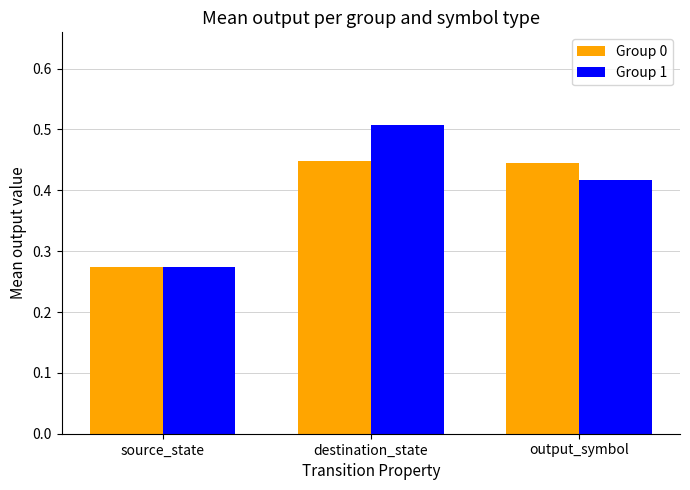

What position from the left is destination_state?

2